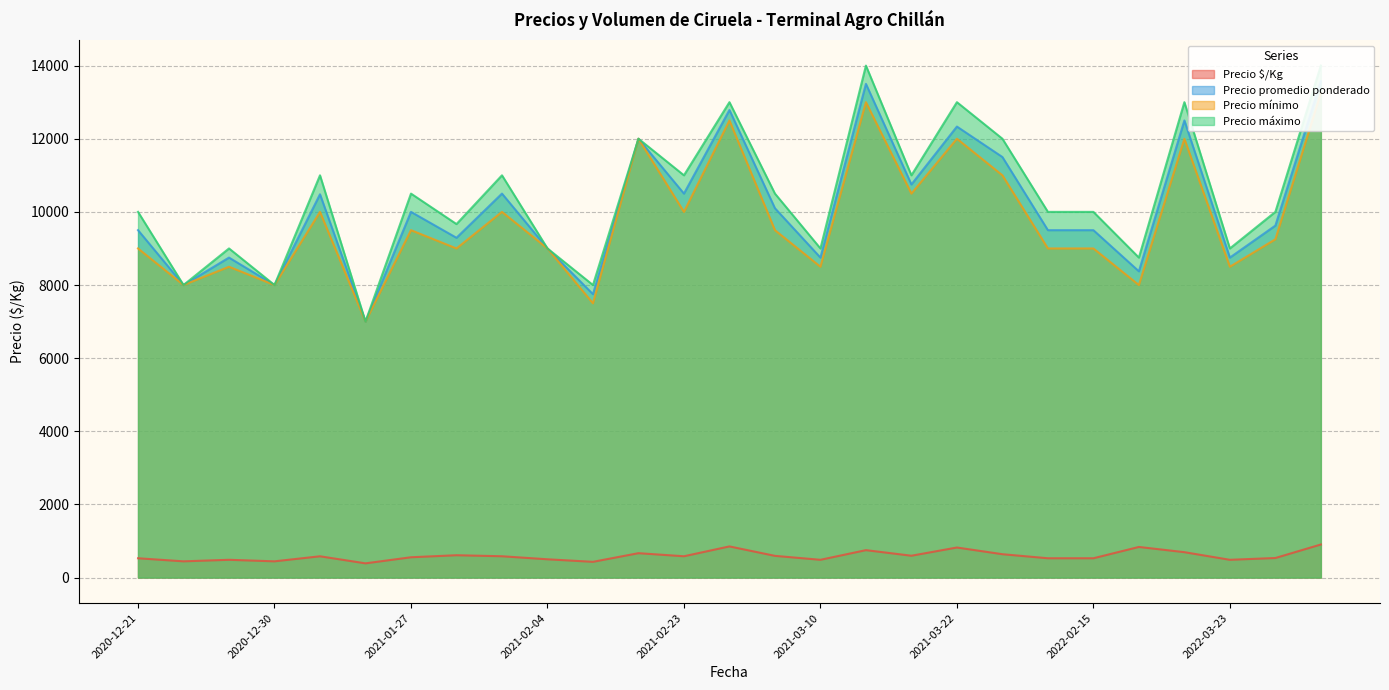

Does the chart display data point markers on the line(s)?

No